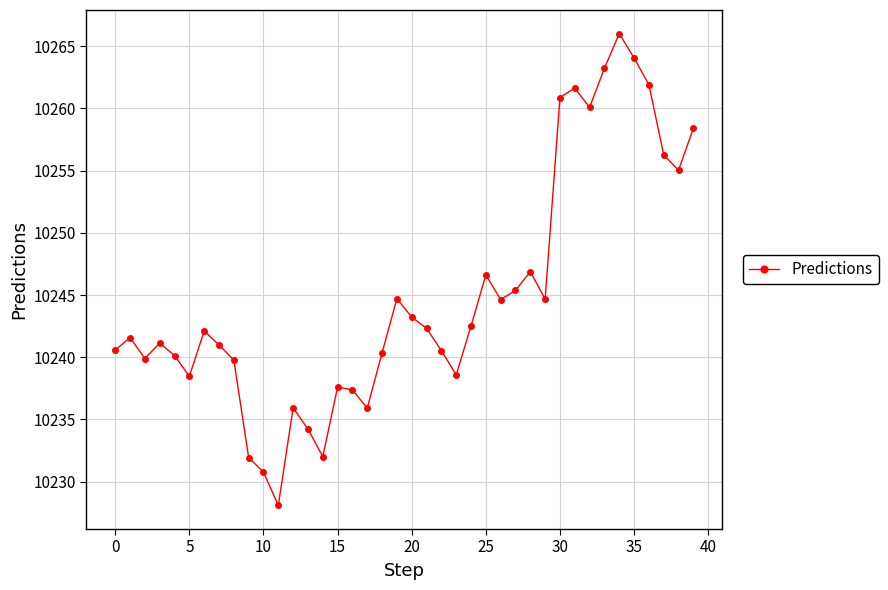

What is the value of the 23rd point from the left?

10240.5